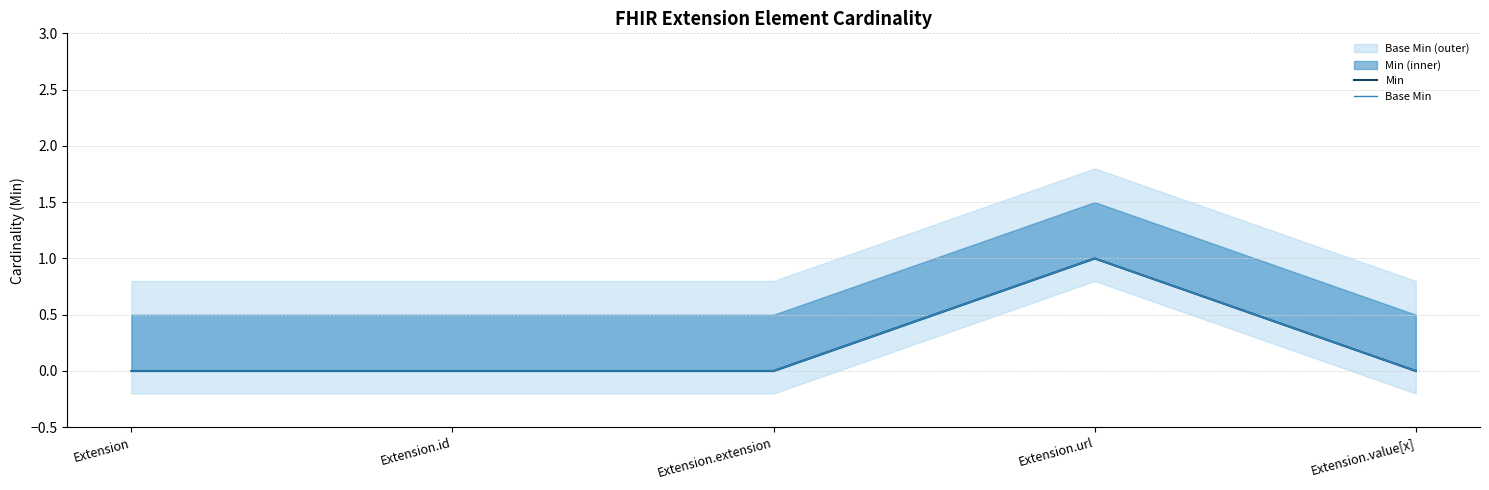

Reading left to right, extract all data points from this chart.

Min: Extension=0	Extension.id=0	Extension.extension=0	Extension.url=1	Extension.value[x]=0
Base Min: Extension=0	Extension.id=0	Extension.extension=0	Extension.url=1	Extension.value[x]=0